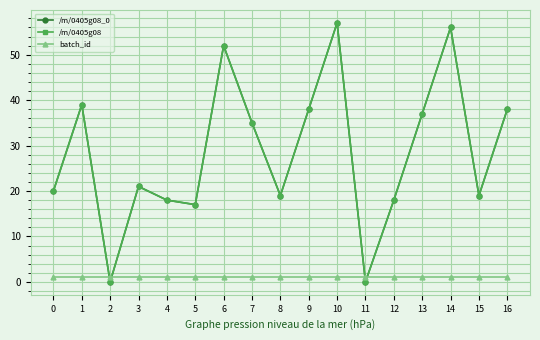

How many interior local peaks does the /m/0405g08_0 series have?

5